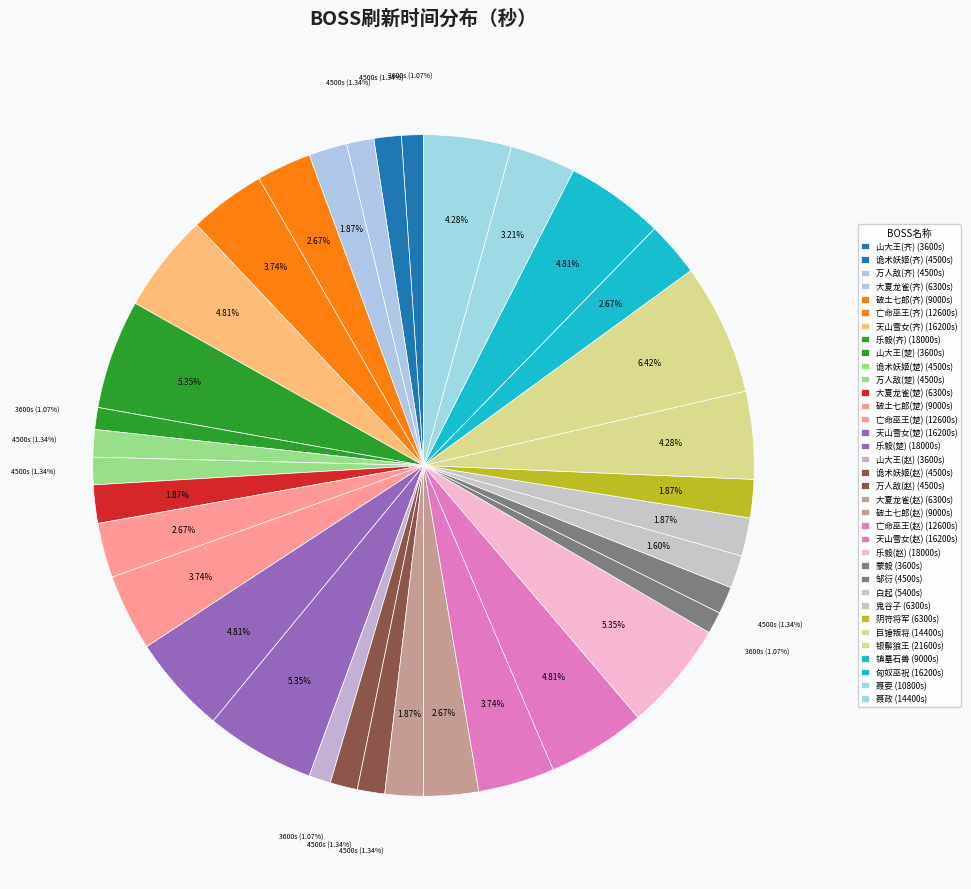

What percentage is the 天山雪女(齐) slice, to the nearest percent?

5%